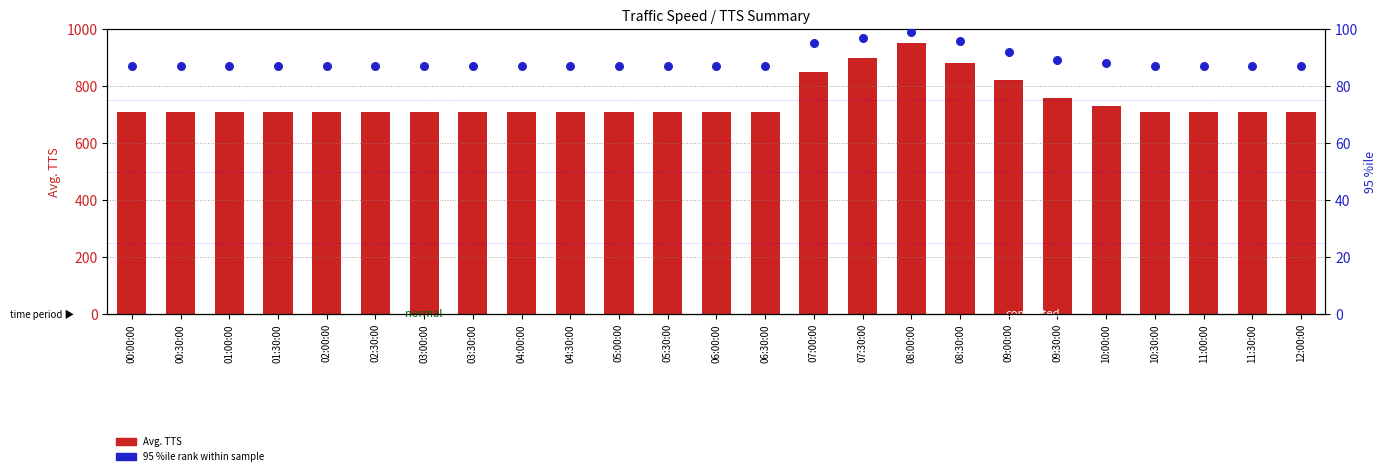

Is the value of Avg. TTS at 02:30:00 greater than the value of 95 %ile rank at 01:30:00?

Yes